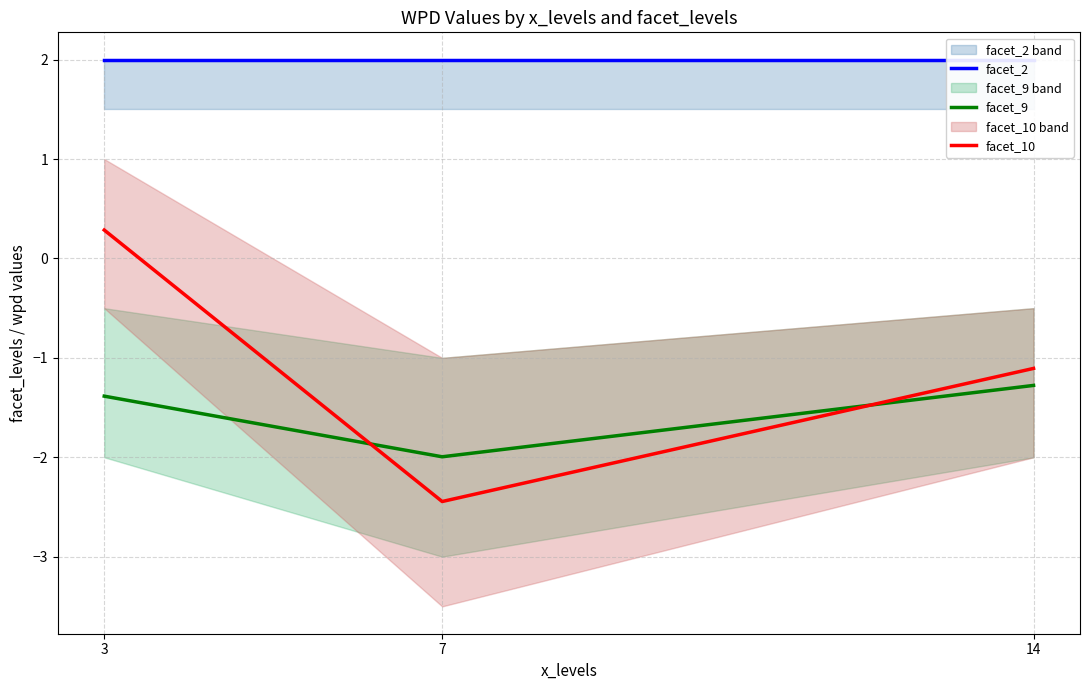

Which label corresponds to the smallest value in the chart?

7